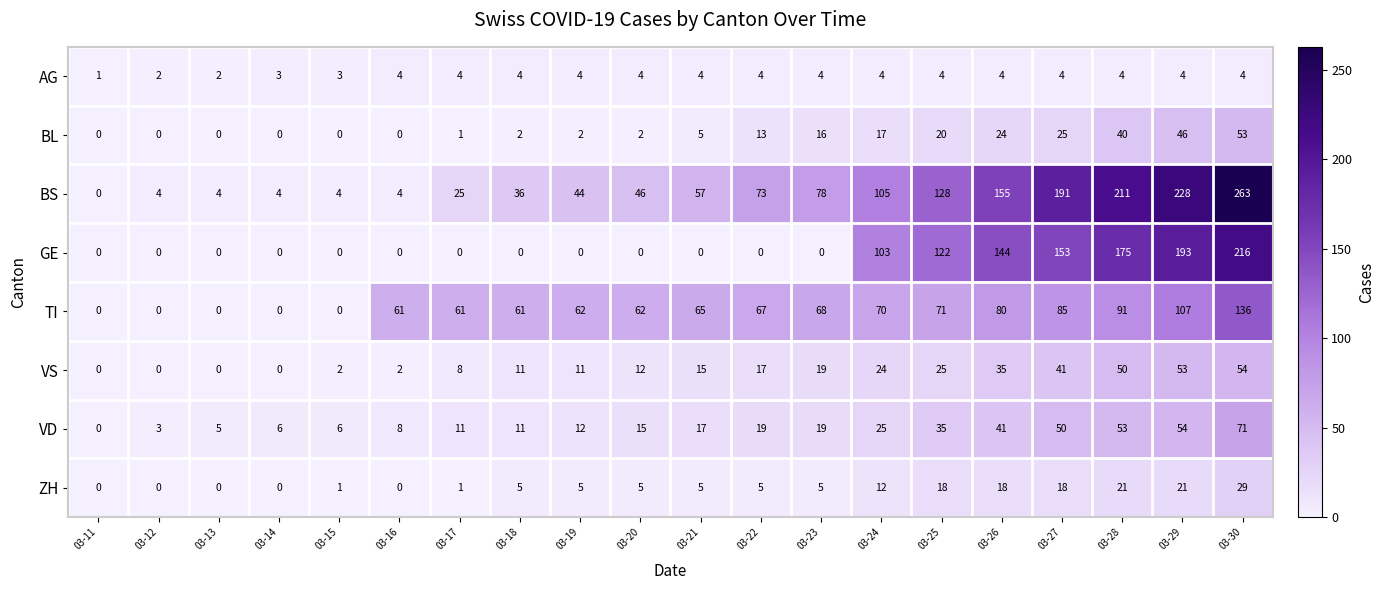

List the series in order of their peak value, highest first.

BS, GE, TI, VD, VS, BL, ZH, AG